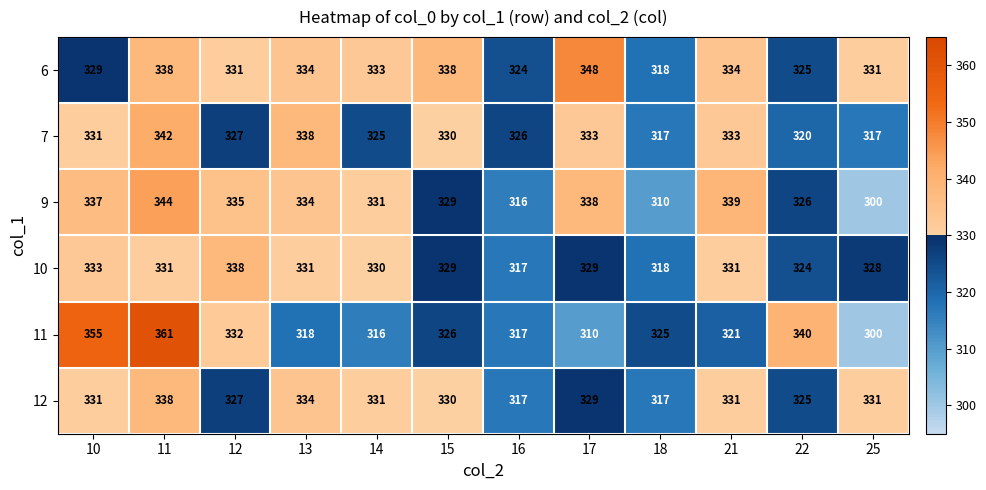

Count the number of categories in the chart.

12